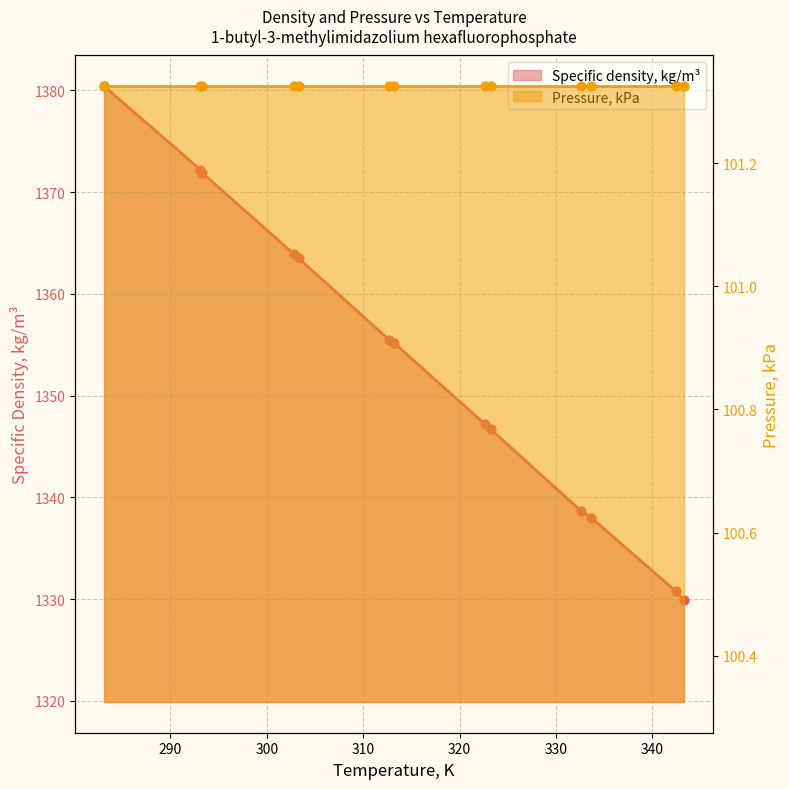

What is the change in value from 283.13 to 343.27?

-50.5